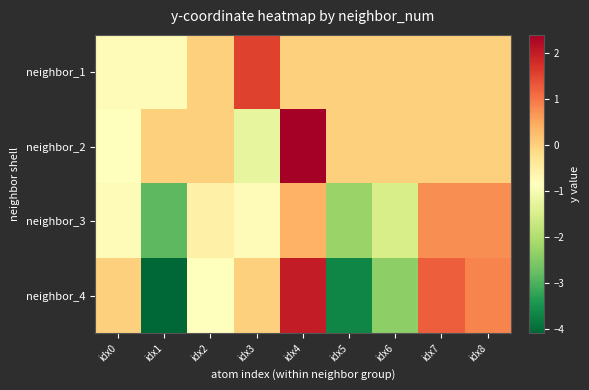

What is the smallest value displayed?

-4.1